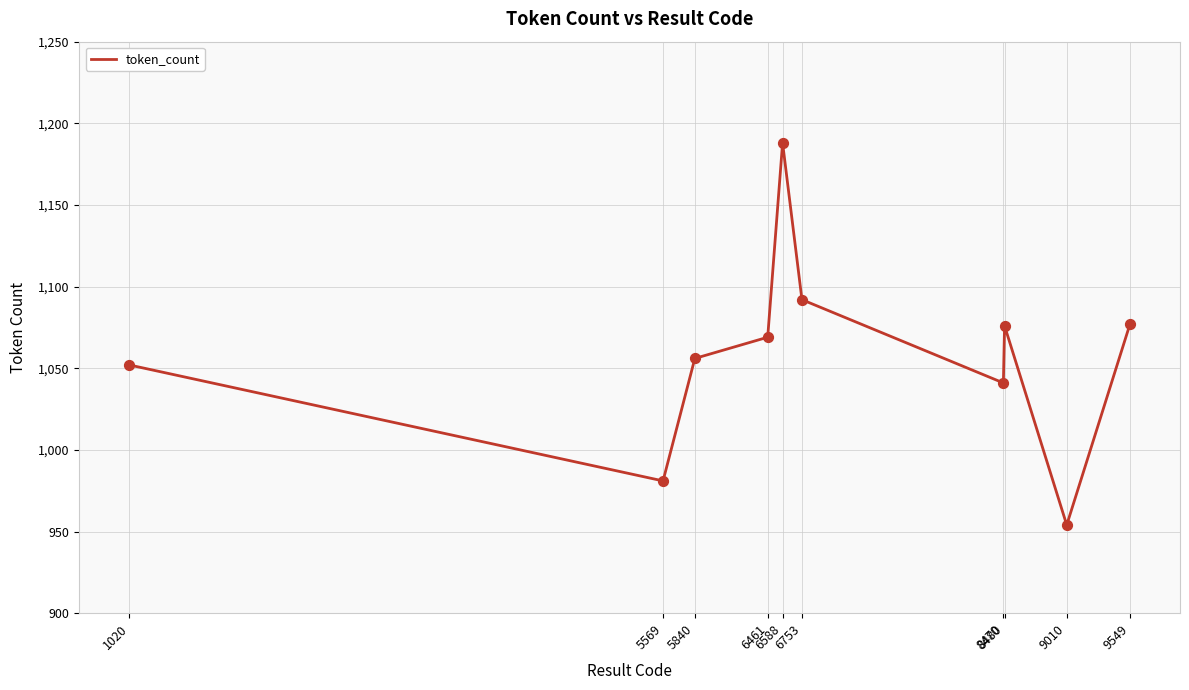

Between 9010 and 6461, which is larger?

6461